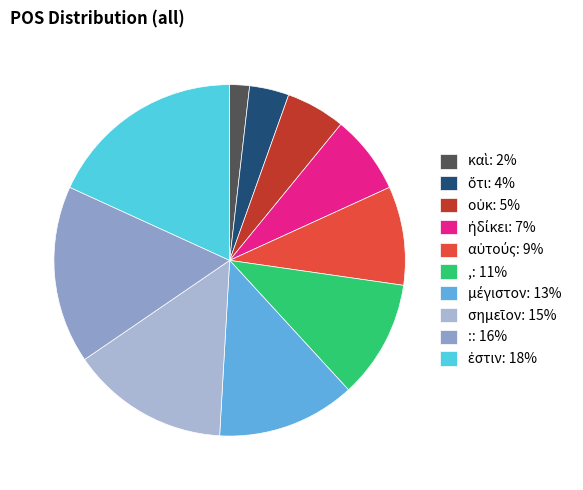

To the nearest percent, what percentage of the pie is ἠδίκει?

7%